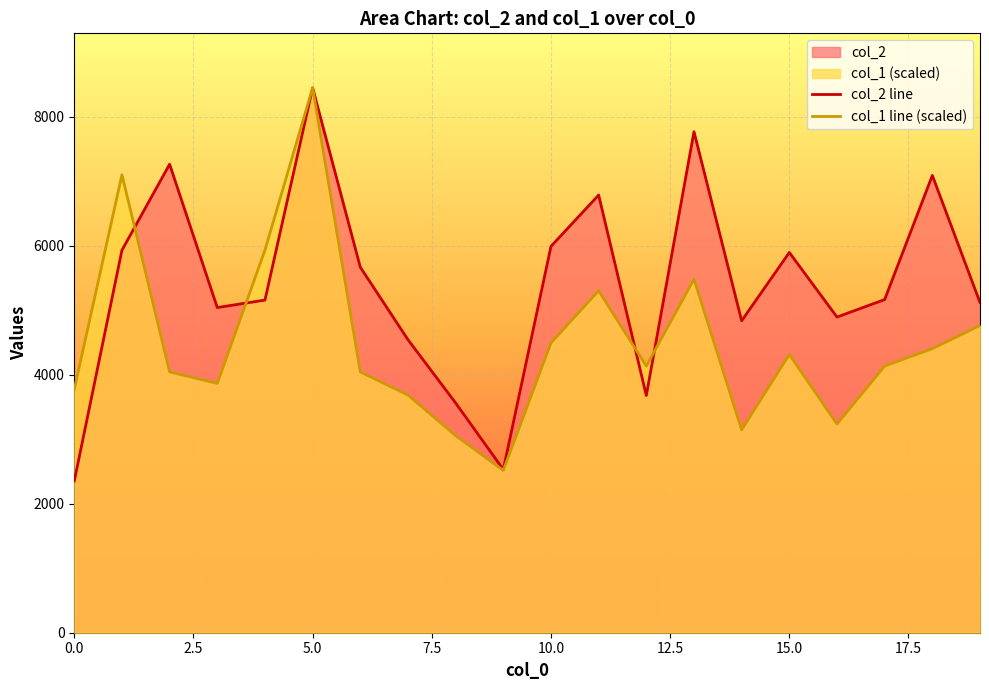

Read the col_2 line value at 15.0.

5894.0